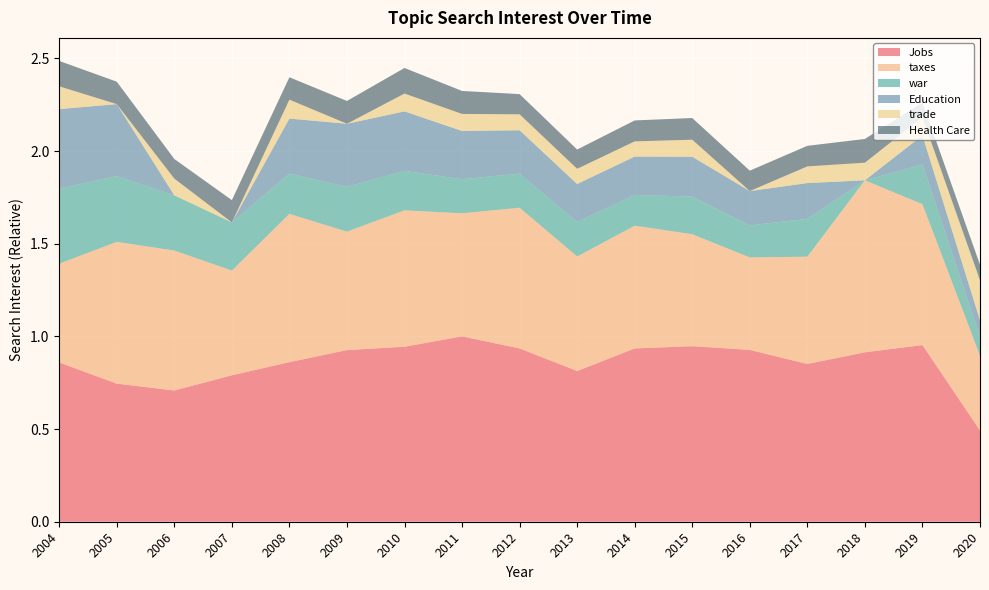

Reading left to right, extract all data points from this chart.

Jobs: 2004=0.9	2005=0.7	2006=0.7	2007=0.8	2008=0.9	2009=0.9	2010=0.9	2011=1.0	2012=0.9	2013=0.8	2014=0.9	2015=0.9	2016=0.9	2017=0.9	2018=0.9	2019=1.0	2020=0.5
taxes: 2004=0.5	2005=0.8	2006=0.8	2007=0.6	2008=0.8	2009=0.6	2010=0.7	2011=0.7	2012=0.8	2013=0.6	2014=0.7	2015=0.6	2016=0.5	2017=0.6	2018=0.9	2019=0.8	2020=0.4
war: 2004=0.4	2005=0.4	2006=0.3	2007=0.3	2008=0.2	2009=0.2	2010=0.2	2011=0.2	2012=0.2	2013=0.2	2014=0.2	2015=0.2	2016=0.2	2017=0.2	2018=0.0	2019=0.2	2020=0.1
Education: 2004=0.4	2005=0.4	2006=0.0	2007=0.0	2008=0.3	2009=0.3	2010=0.3	2011=0.3	2012=0.2	2013=0.2	2014=0.2	2015=0.2	2016=0.2	2017=0.2	2018=0.0	2019=0.2	2020=0.1
trade: 2004=0.1	2005=0.0	2006=0.1	2007=0.0	2008=0.1	2009=0.0	2010=0.1	2011=0.1	2012=0.1	2013=0.1	2014=0.1	2015=0.1	2016=0.0	2017=0.1	2018=0.1	2019=0.1	2020=0.2
Health Care: 2004=0.1	2005=0.1	2006=0.1	2007=0.1	2008=0.1	2009=0.1	2010=0.1	2011=0.1	2012=0.1	2013=0.1	2014=0.1	2015=0.1	2016=0.1	2017=0.1	2018=0.1	2019=0.1	2020=0.1